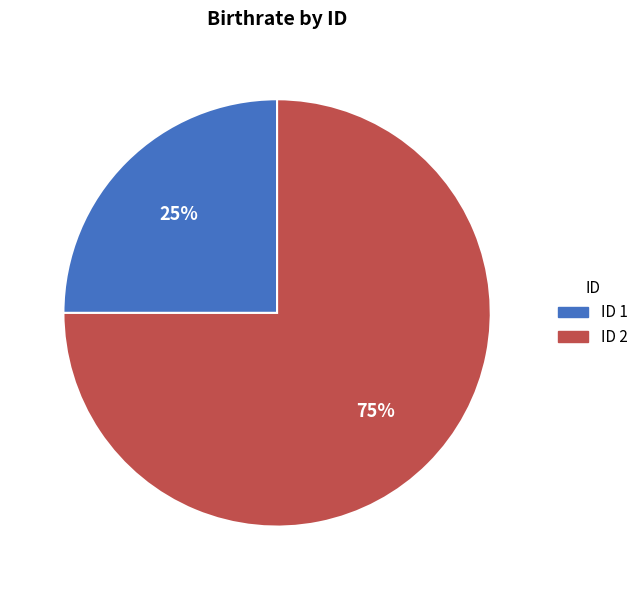

Is there any slice that represents more than half of the pie?

Yes